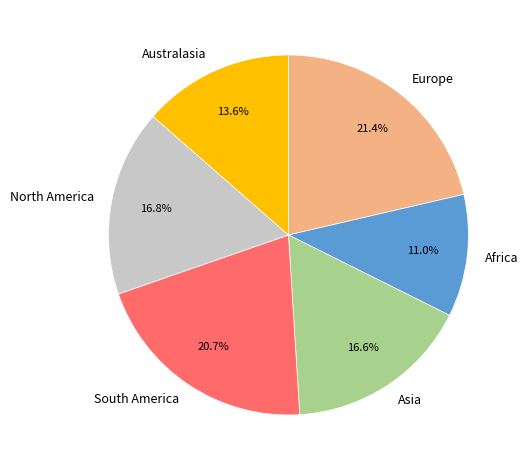

Approximately how many times larger is the value at South America compared to Asia?

1.2